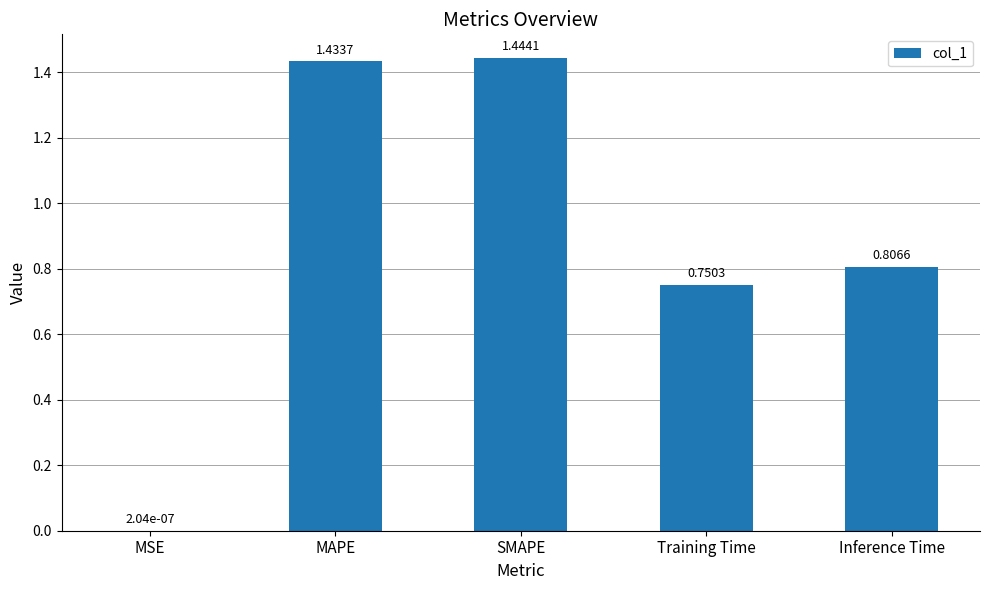

How many data points does each series have?

5